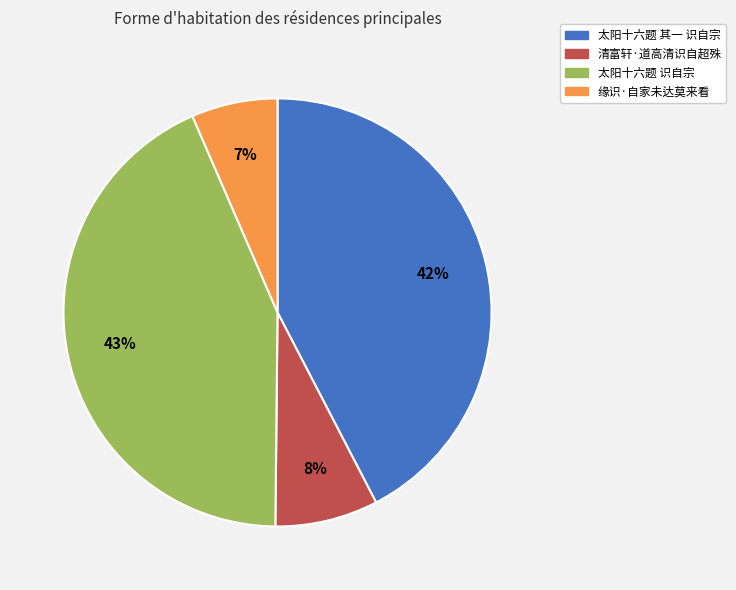

What percentage is the 清富轩·道高清识自超殊 slice, to the nearest percent?

8%